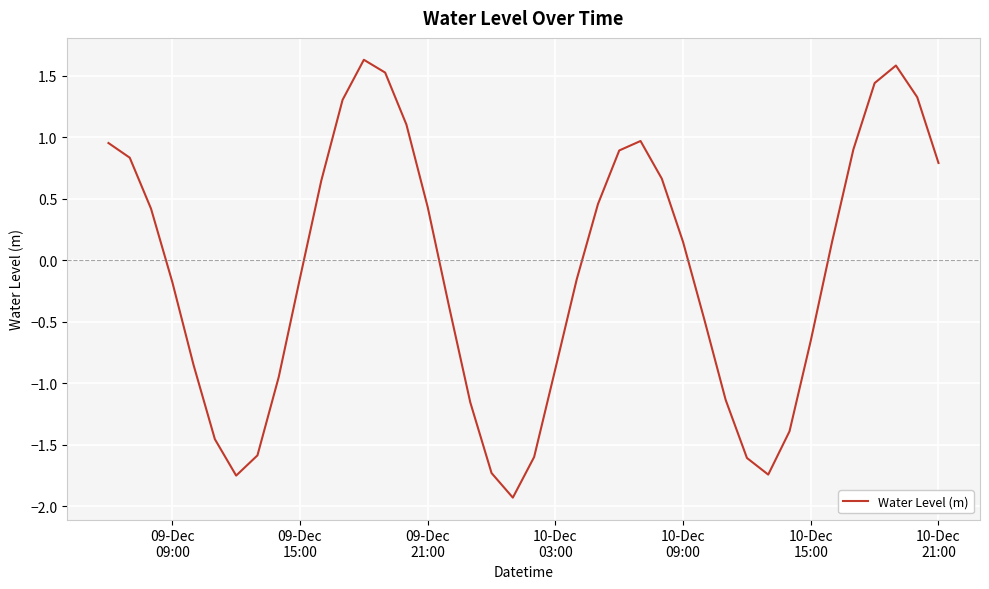

What is the difference between the maximum and minimum values?

3.6